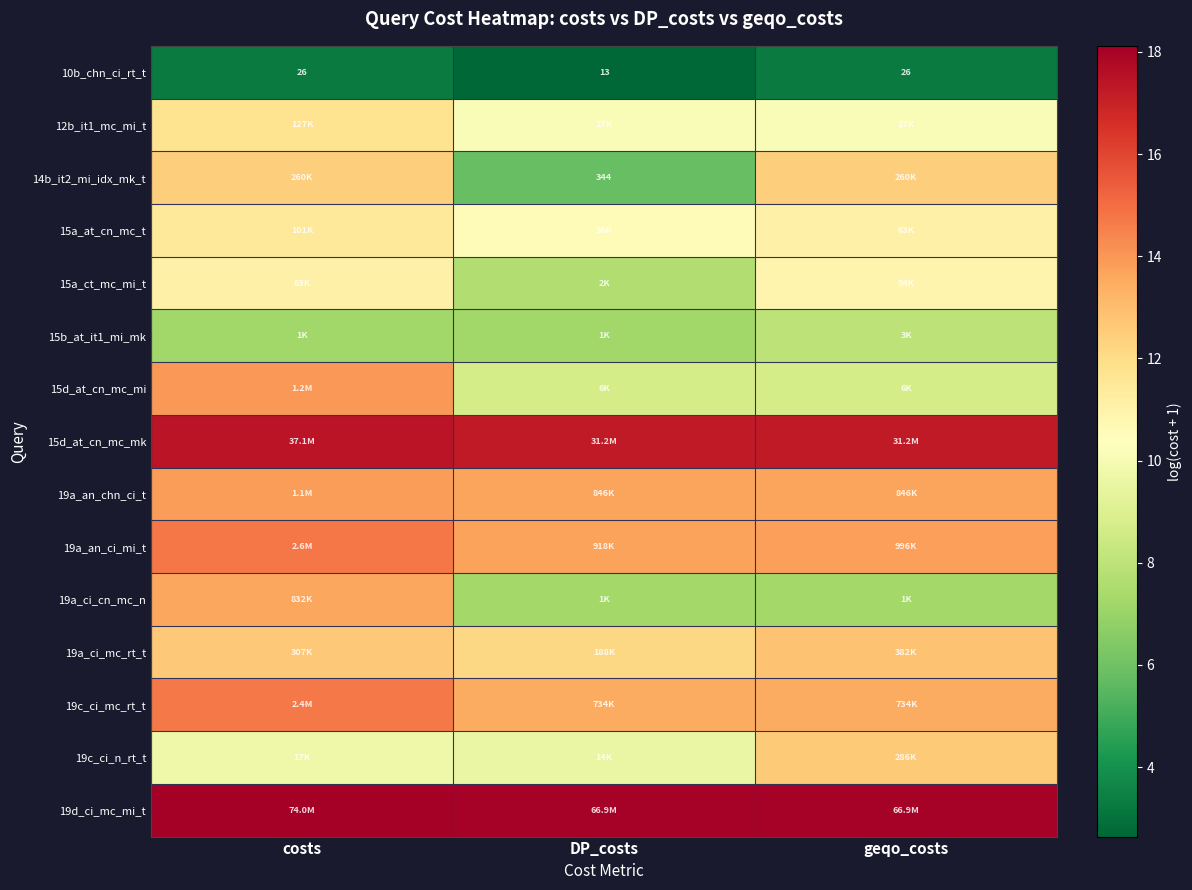

What is the total value across all series at DP_costs?

157.8